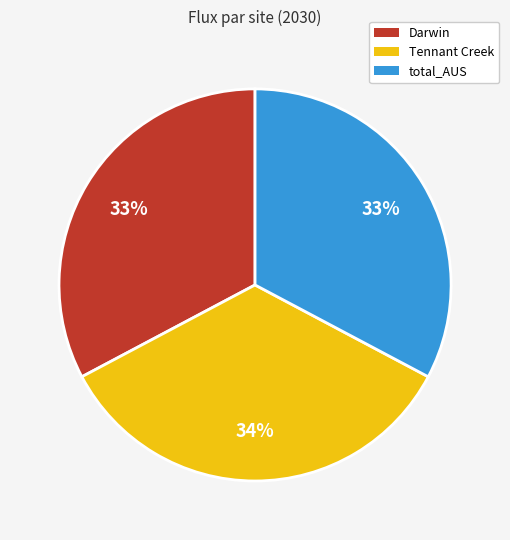

How many segments does this pie chart have?

3